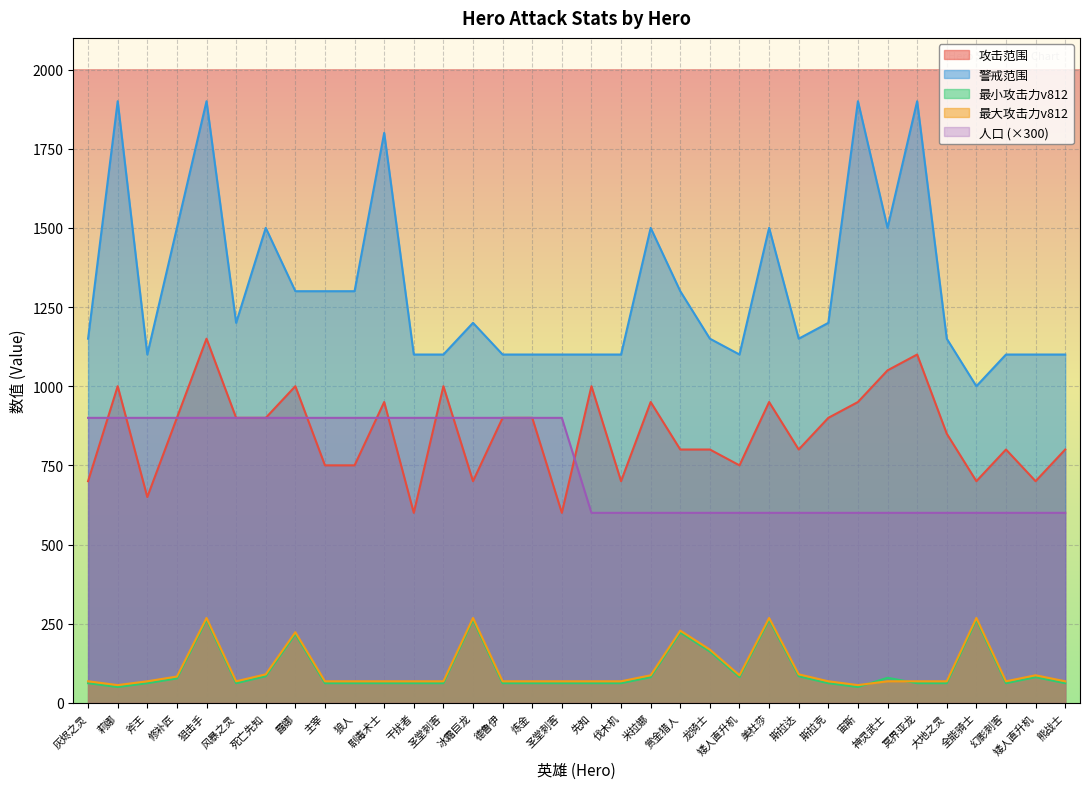

Is the value of 最小攻击力v812 at 幻影刺客 greater than the value of 警戒范围 at 狙击手?

No